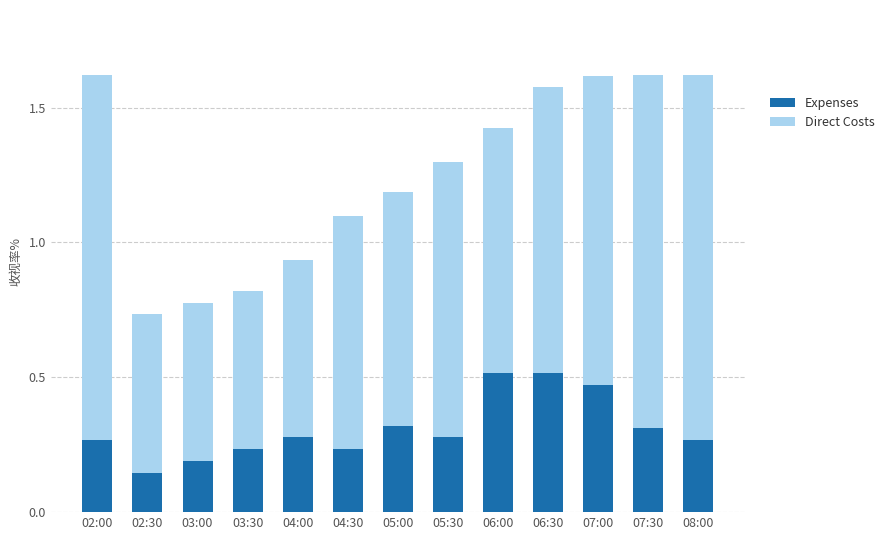

Count the number of categories in the chart.

13